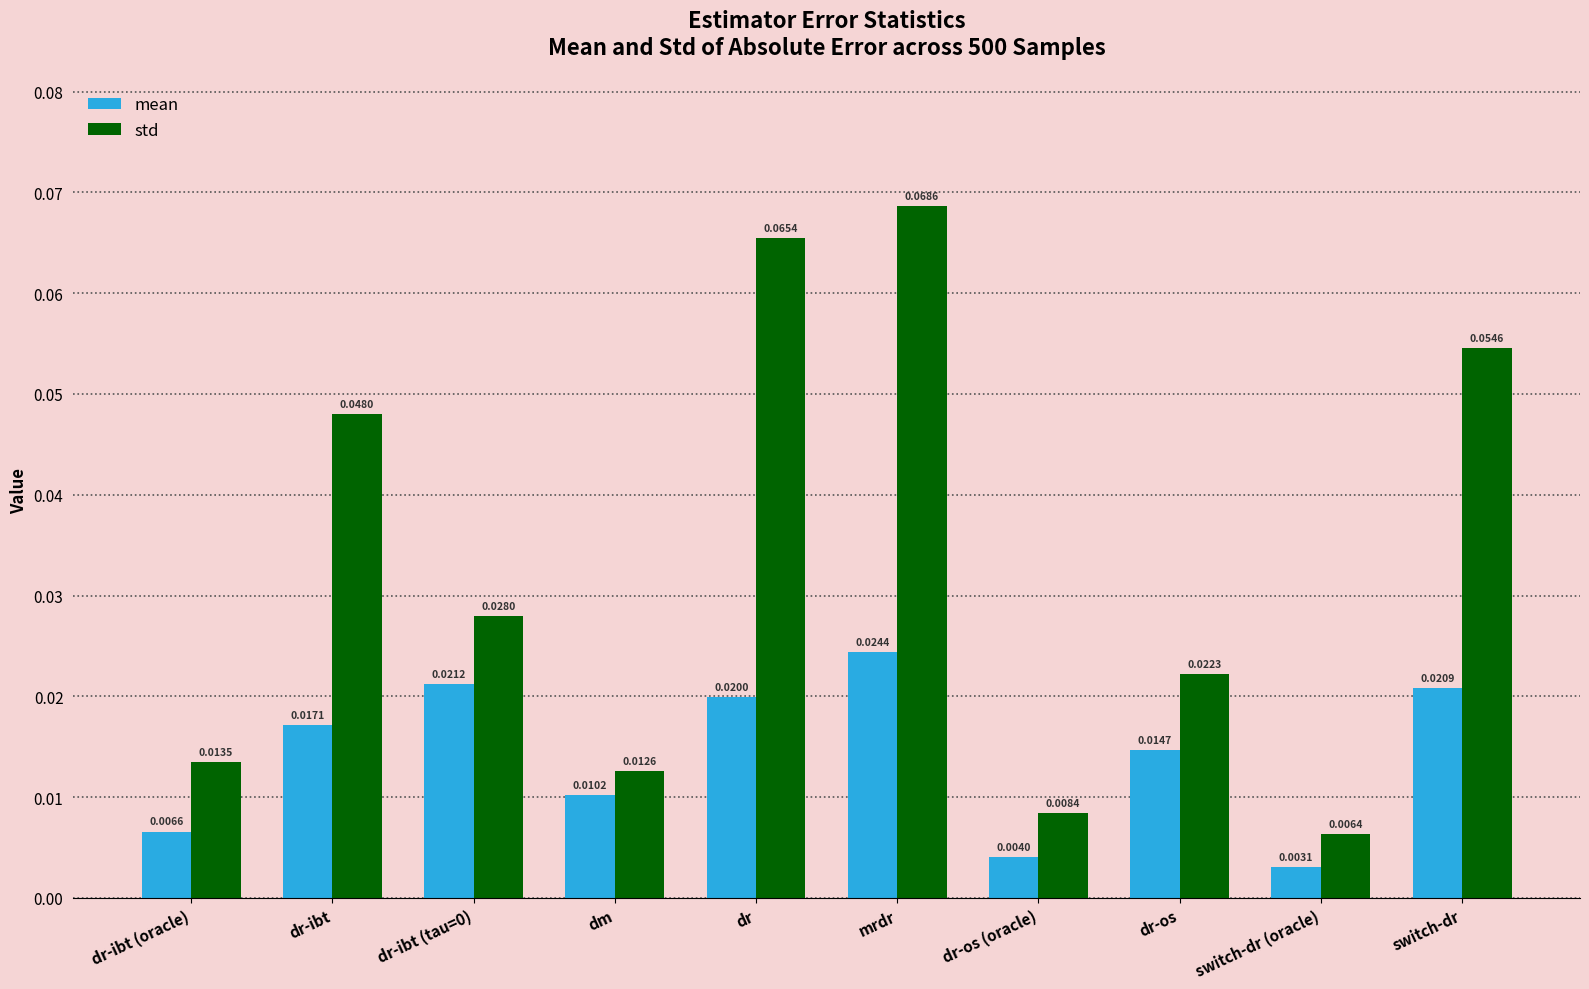

Which label corresponds to the largest value in the chart?

mrdr